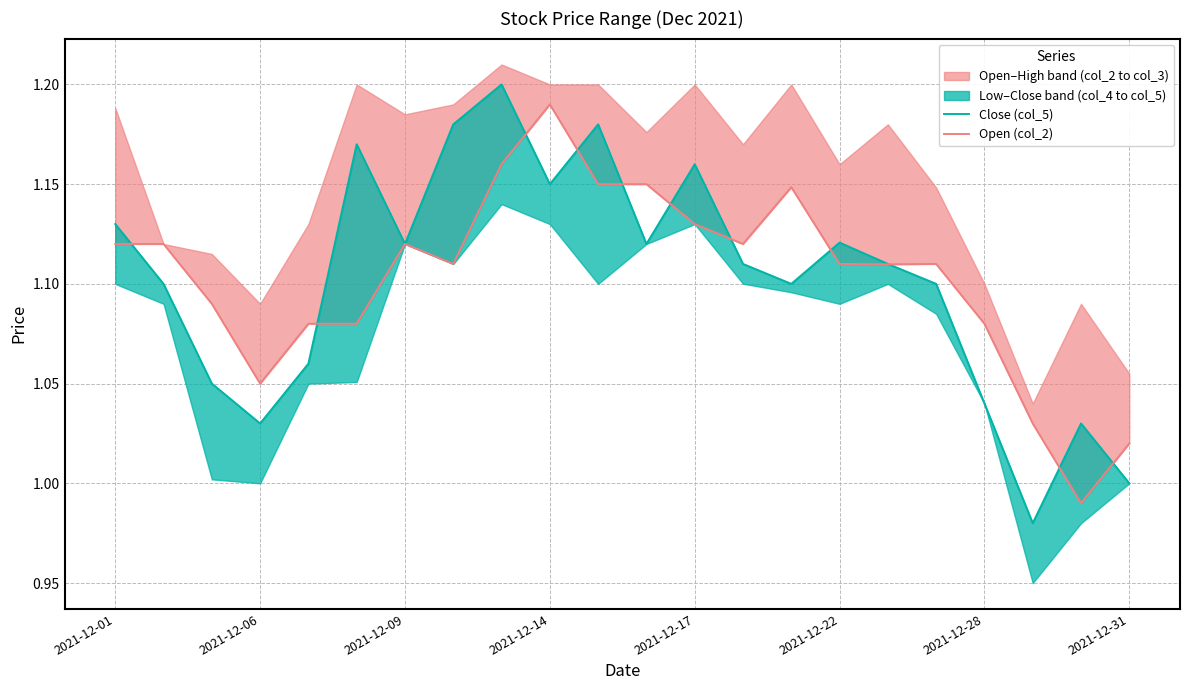

How many categories are shown in the chart?

22